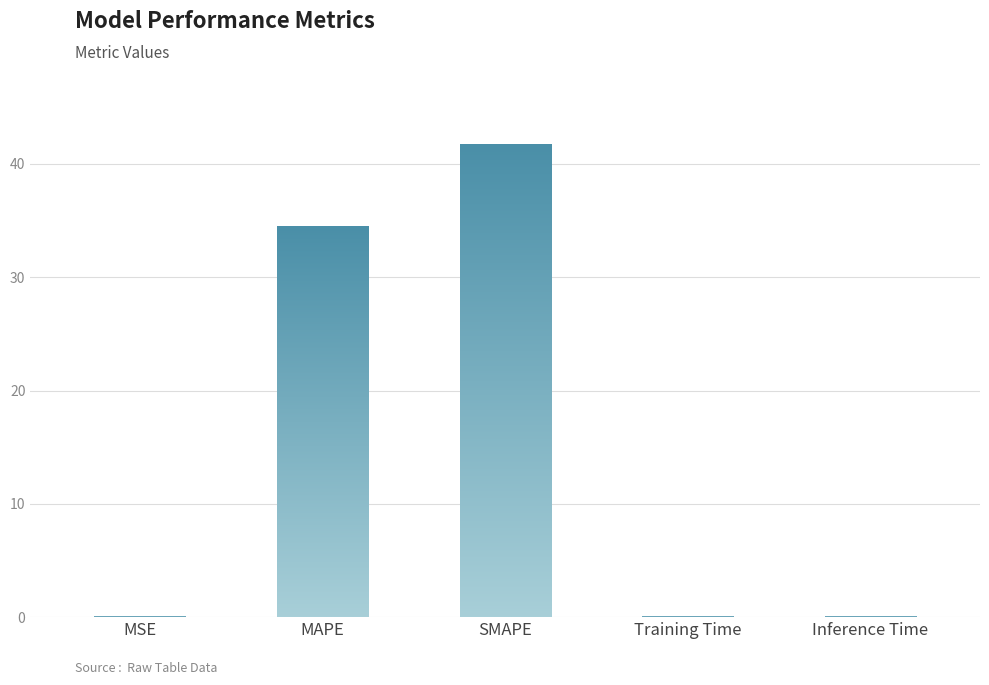

What is the maximum value shown in the chart?

41.7